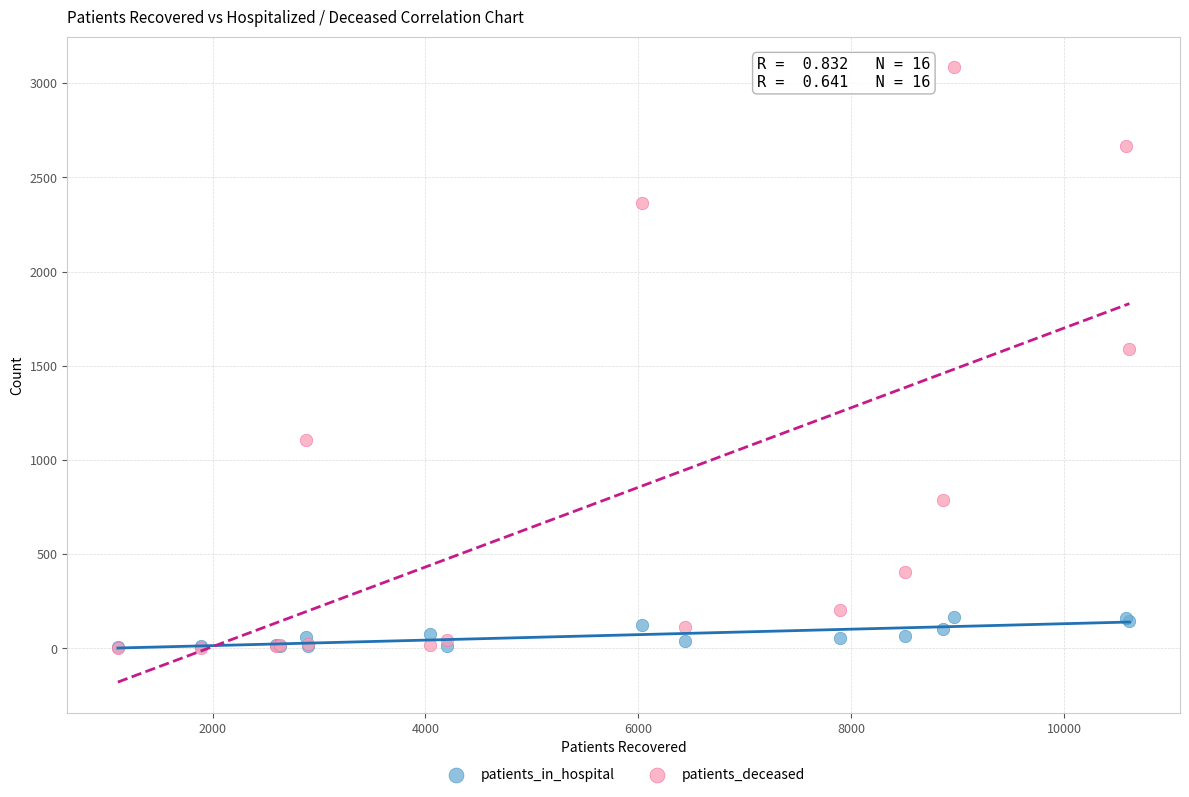

In the patients_deceased series, what Y value is closest to 1543?

1587